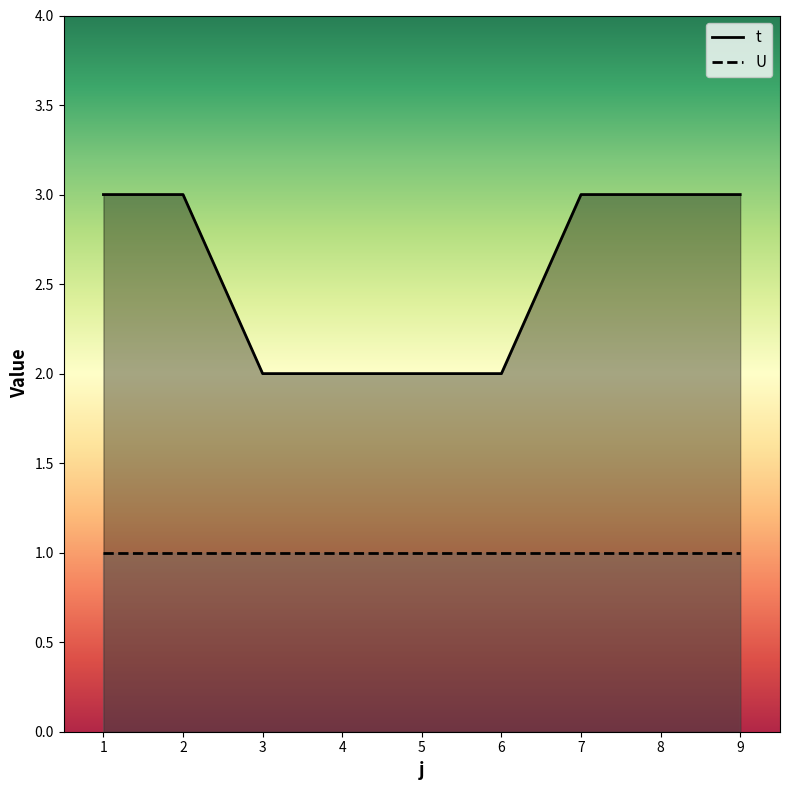

True or false: the data shows 3 at 7.

True